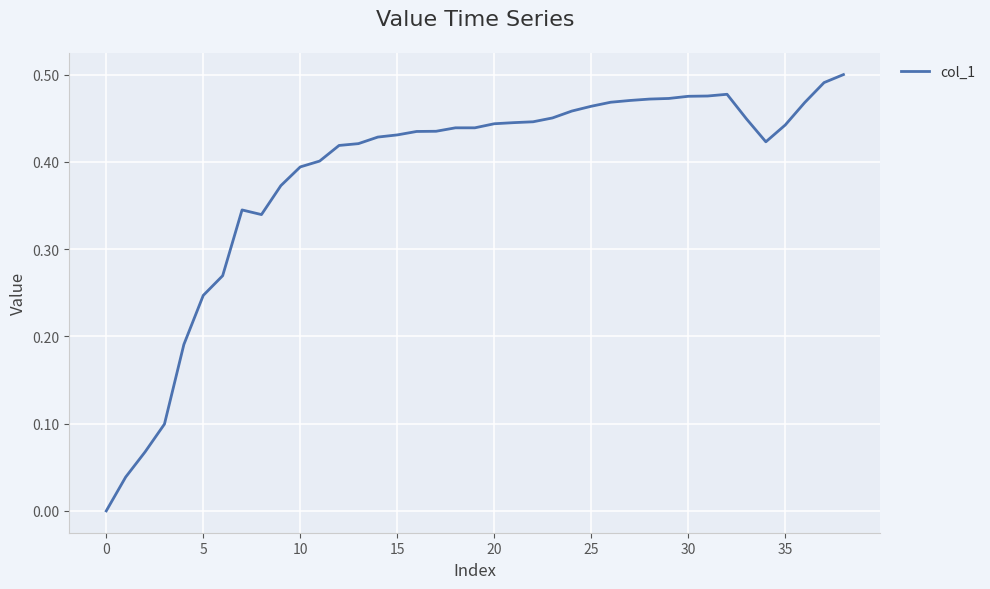

What is the value of the 30th point from the left?

0.5